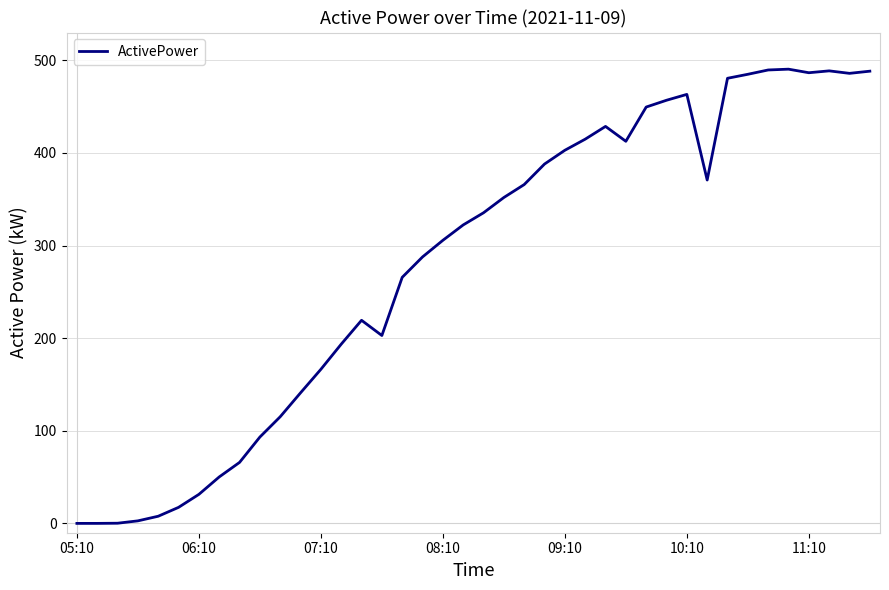

What is the greatest value displayed?

490.5